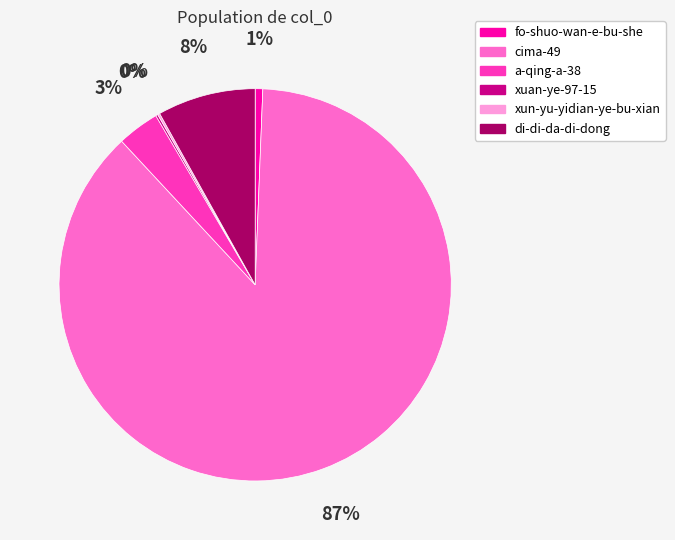

Which has a higher value, a-qing-a-38 or di-di-da-di-dong?

di-di-da-di-dong